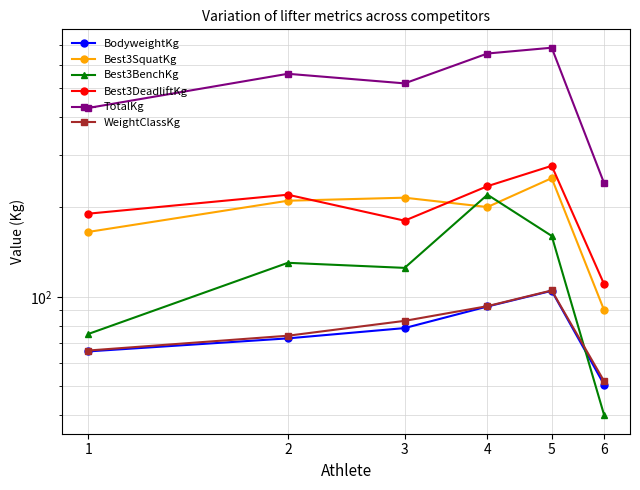

Reading right to left, transcribe all the data shown in this chart.

BodyweightKg: 6=50.6	5=104.7	4=92.8	3=78.5	2=72.5	1=65.5
Best3SquatKg: 6=90.0	5=250.0	4=200.0	3=215.0	2=210.0	1=165.0
Best3BenchKg: 6=40.0	5=160.0	4=220.0	3=125.0	2=130.0	1=75.0
Best3DeadliftKg: 6=110.0	5=275.0	4=235.0	3=180.0	2=220.0	1=190.0
TotalKg: 6=240.0	5=685.0	4=655.0	3=520.0	2=560.0	1=430.0
WeightClassKg: 6=52.0	5=105.0	4=93.0	3=83.0	2=74.0	1=66.0